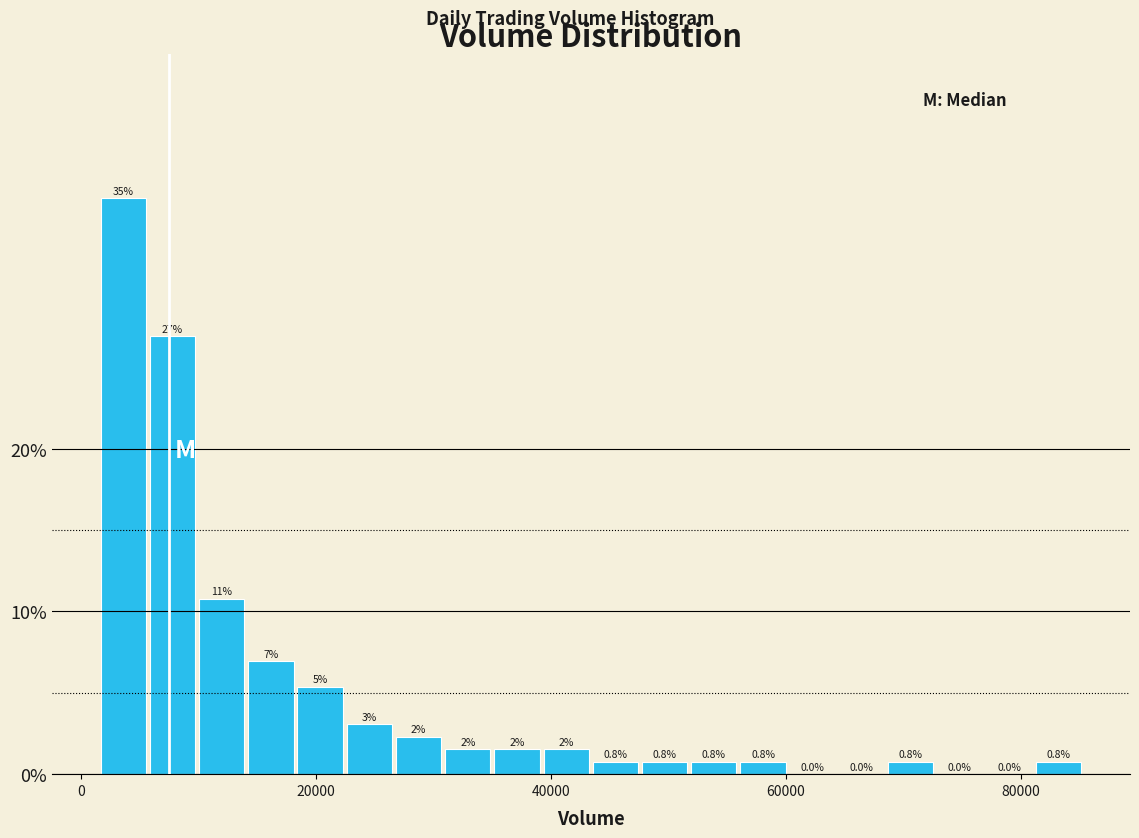

Read against the x-axis, roughly where is the centre of the tallest bar?

4000